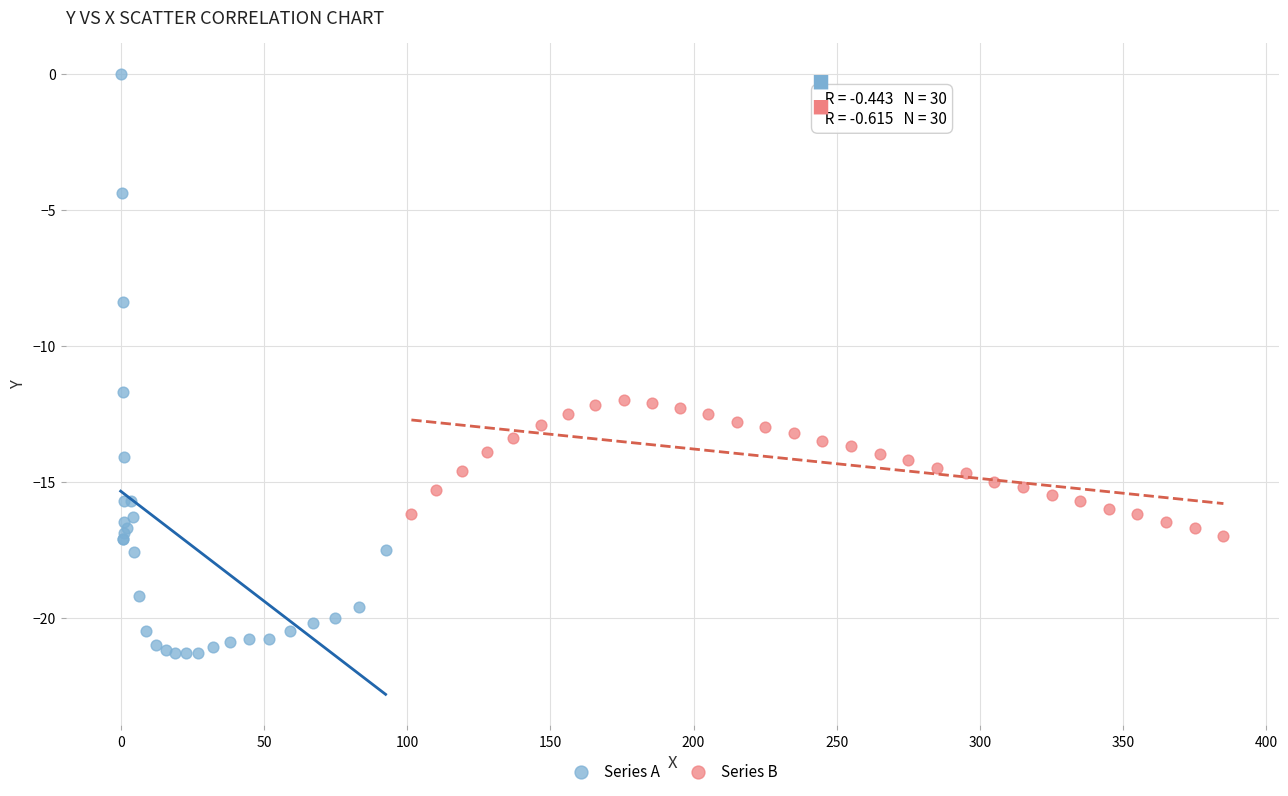

Which series reaches the minimum Y coordinate?

Series A